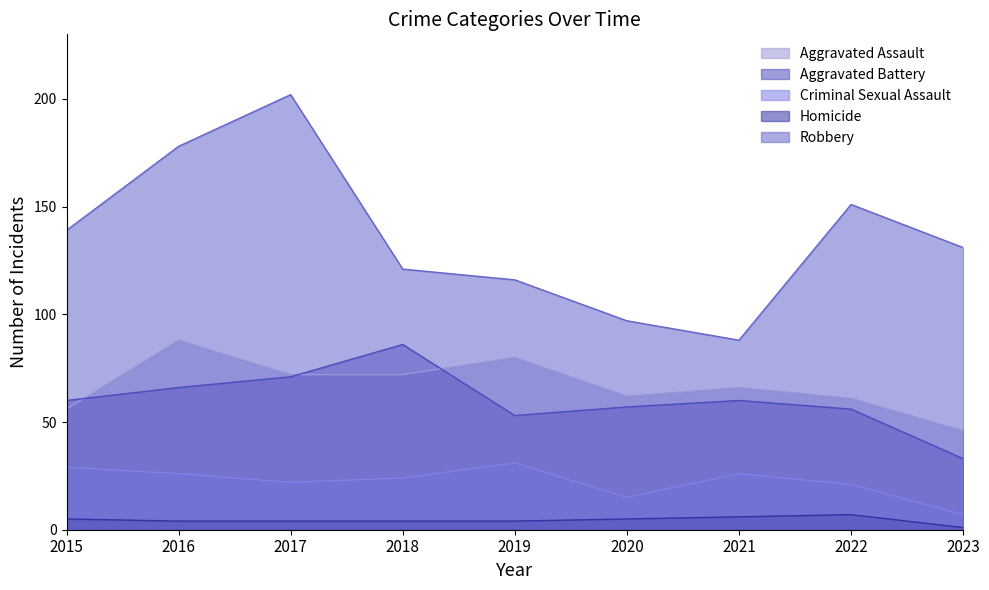

Which series changed the most between 2015 and 2023?

Aggravated Battery